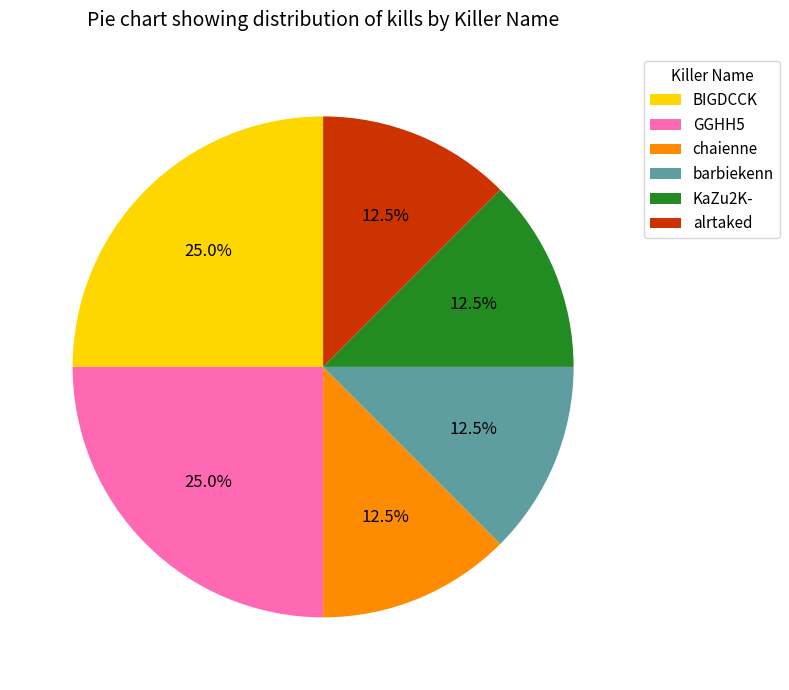

What percentage do KaZu2K- and chaienne together represent?

25.0%